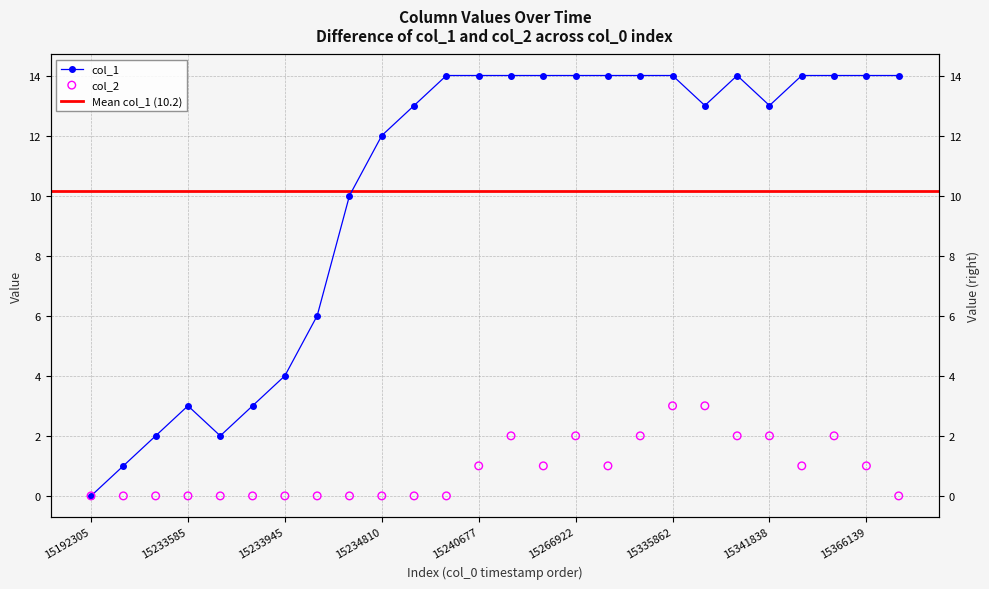

Which series has the widest spread of Y values?

col_1